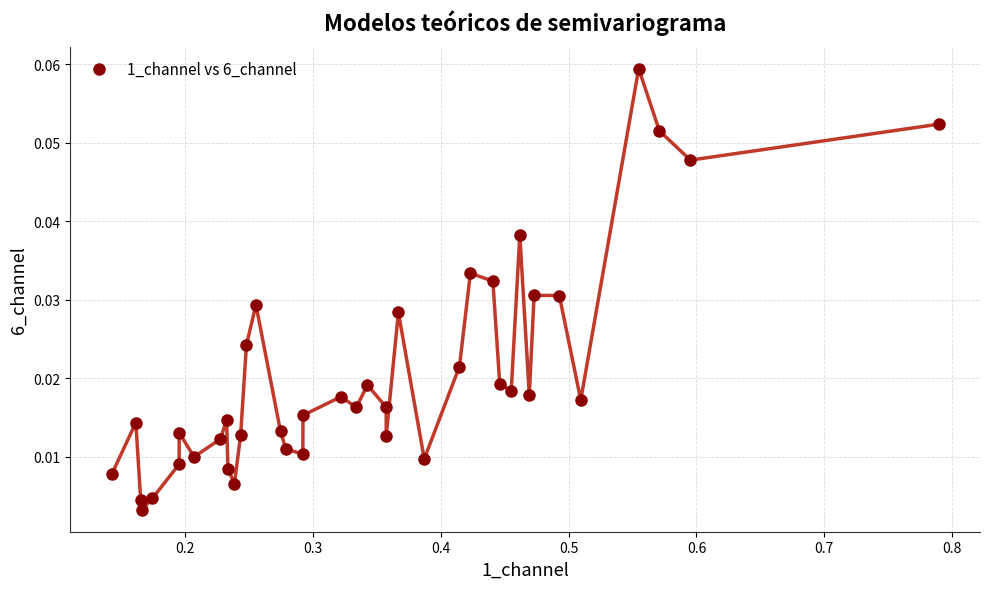

What is the range of X values (max minus min)?

0.6